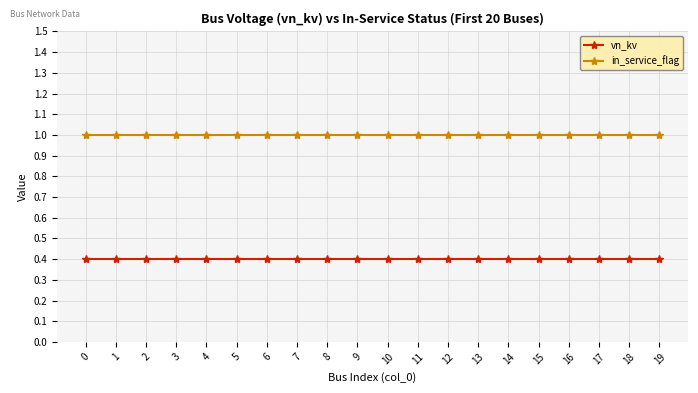

Rank the series by their average value, from highest to lowest.

in_service_flag, vn_kv